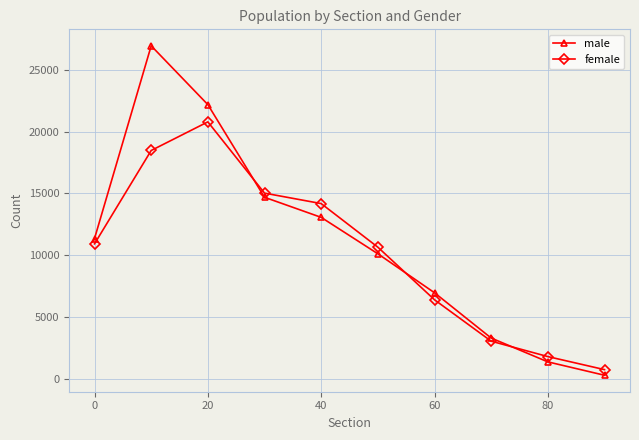

True or false: male has more than 2 interior local peaks.

False